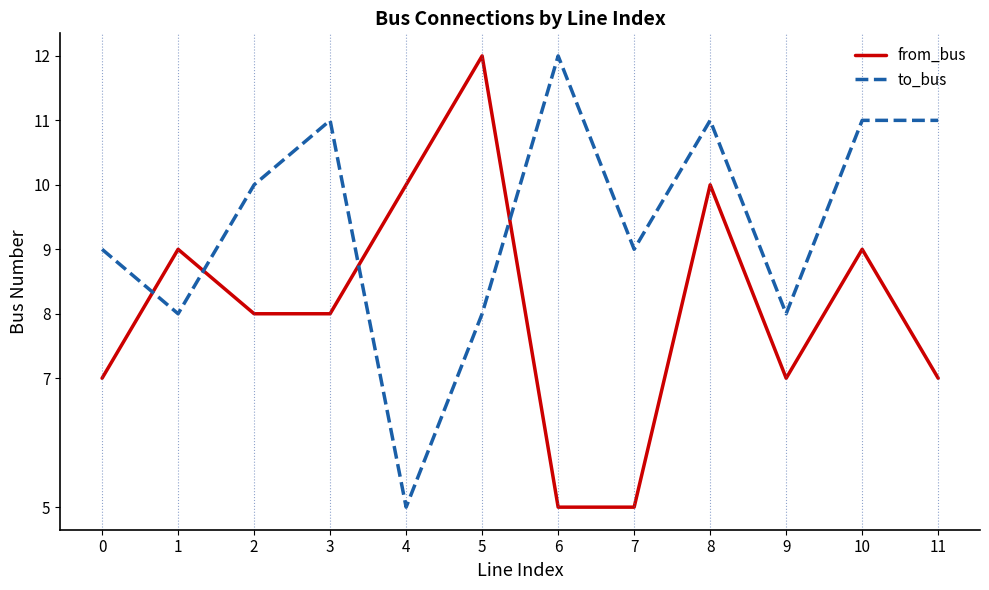

Reading left to right, list all the values displayed in this chart.

from_bus: 0=7	1=9	2=8	3=8	4=10	5=12	6=5	7=5	8=10	9=7	10=9	11=7
to_bus: 0=9	1=8	2=10	3=11	4=5	5=8	6=12	7=9	8=11	9=8	10=11	11=11